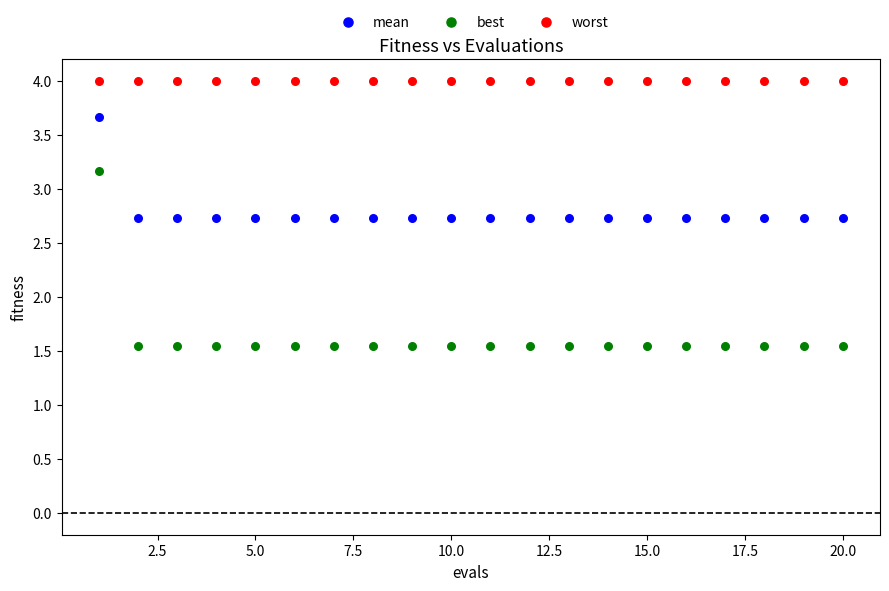

Which series contains the highest Y value?

worst